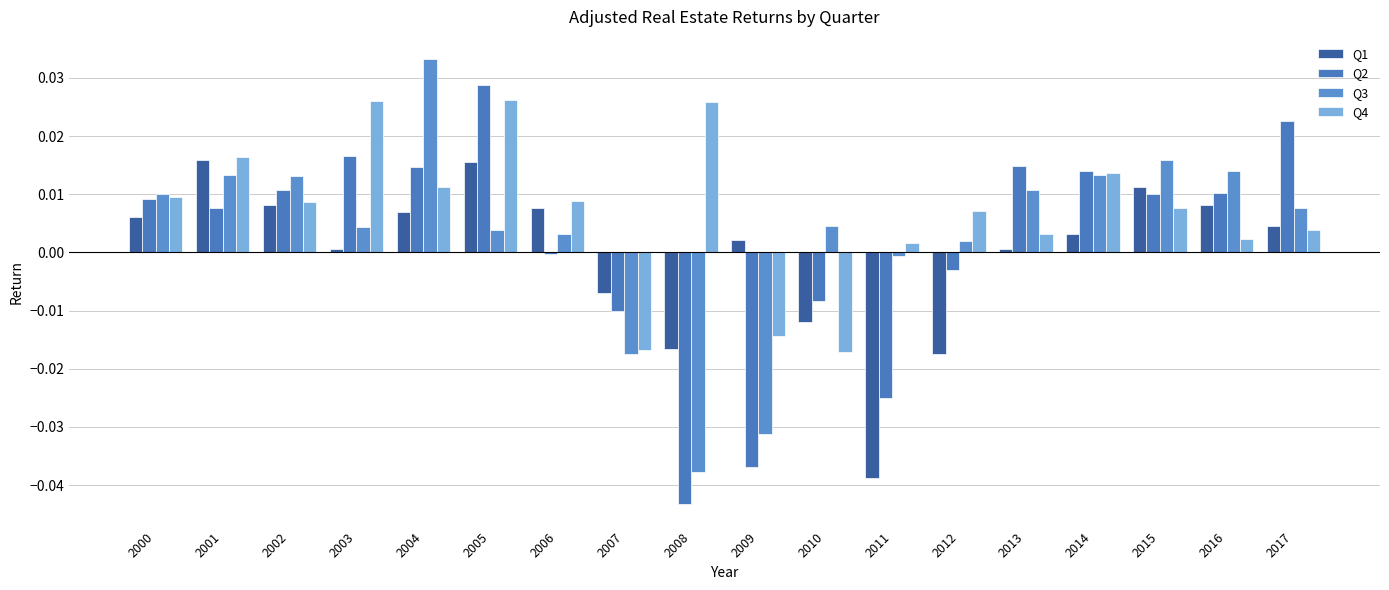

Which series changed the most between 2004 and 2015?

Q3